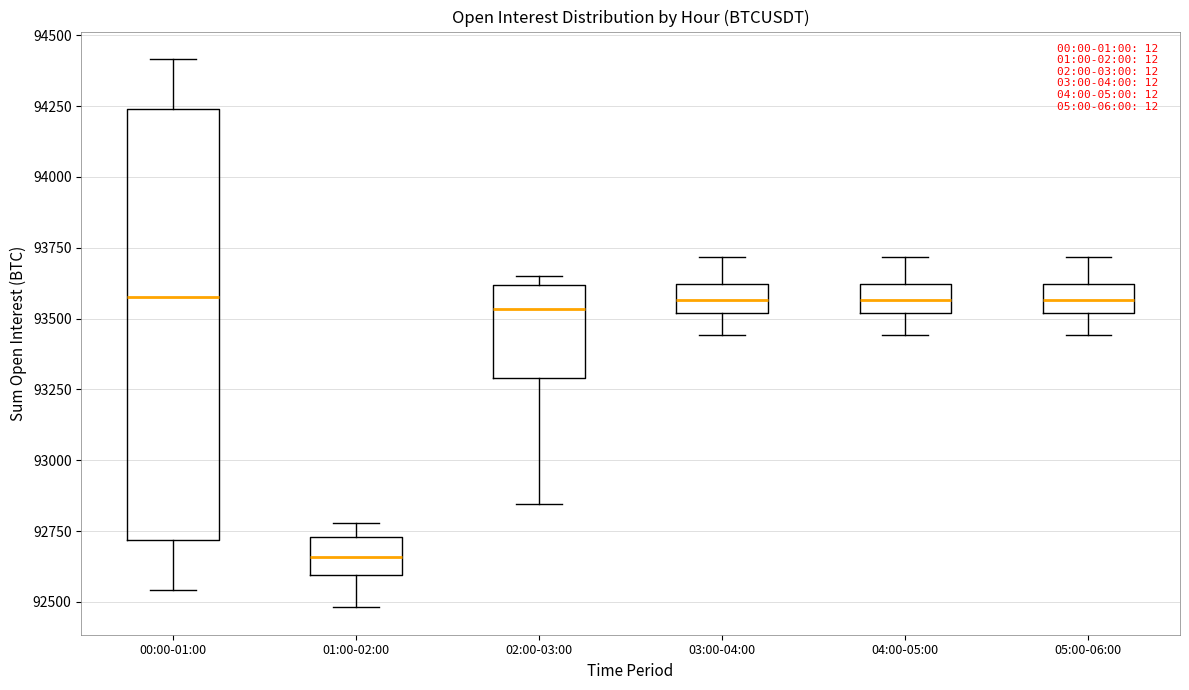

Reading left to right, read every box against the y-axis: the position of its median line, the range the box covers, and the ends of its whiskers. The values are not printed on the chart, so give them approximately, as read against the axis.

00:00-01:00: median 93600, box 92700 to 94250, whiskers 92550 to 94400
01:00-02:00: median 92650, box 92600 to 92750, whiskers 92500 to 92800
02:00-03:00: median 93550, box 93300 to 93600, whiskers 92850 to 93650
03:00-04:00: median 93550, box 93500 to 93600, whiskers 93450 to 93700
04:00-05:00: median 93550, box 93500 to 93600, whiskers 93450 to 93700
05:00-06:00: median 93550, box 93500 to 93600, whiskers 93450 to 93700